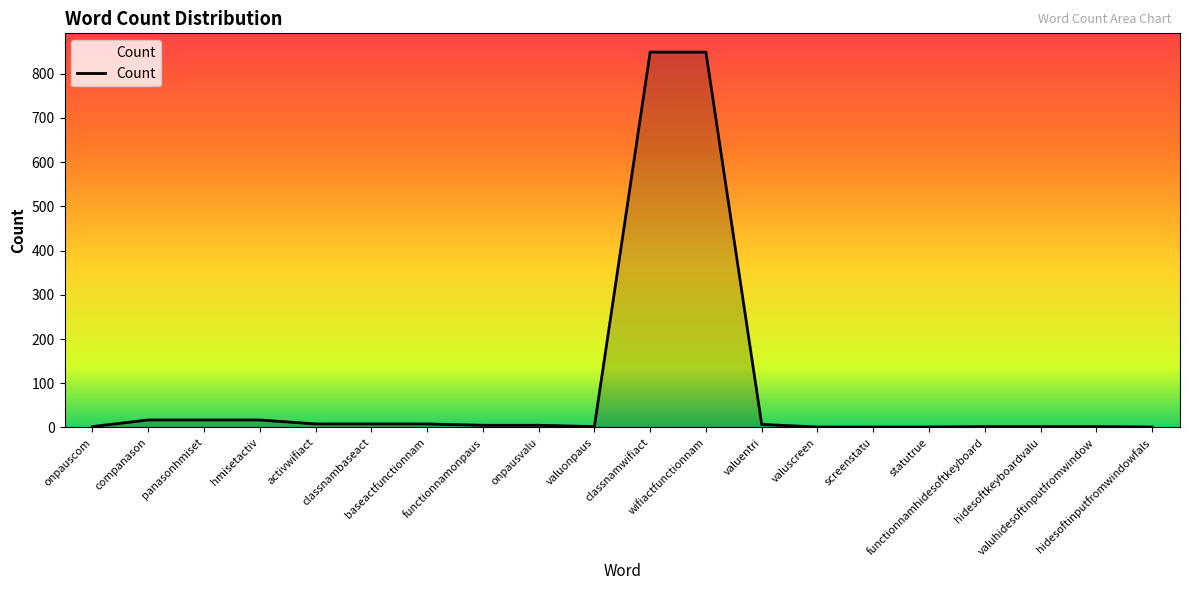

What is the ratio of the value at valuhidesoftinputfromwindow to the value at panasonhmiset?

0.1